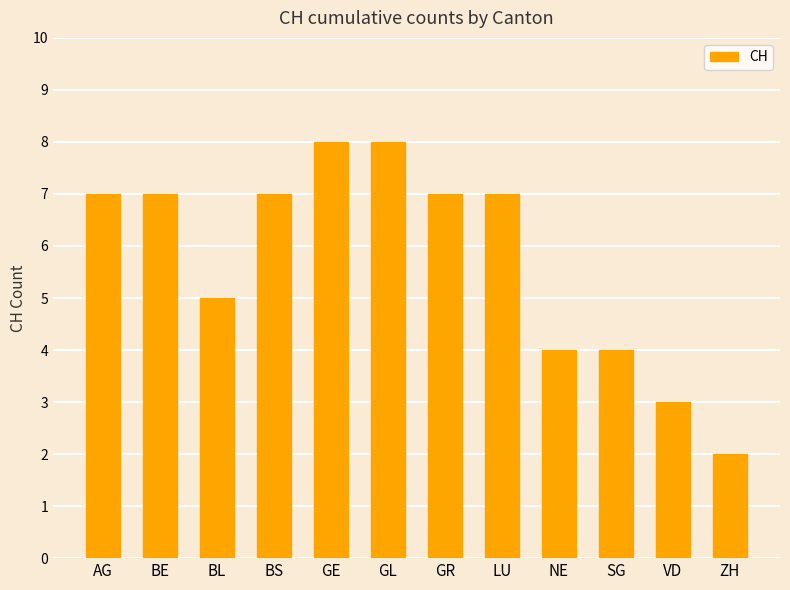

What value does the data have at BE?

7